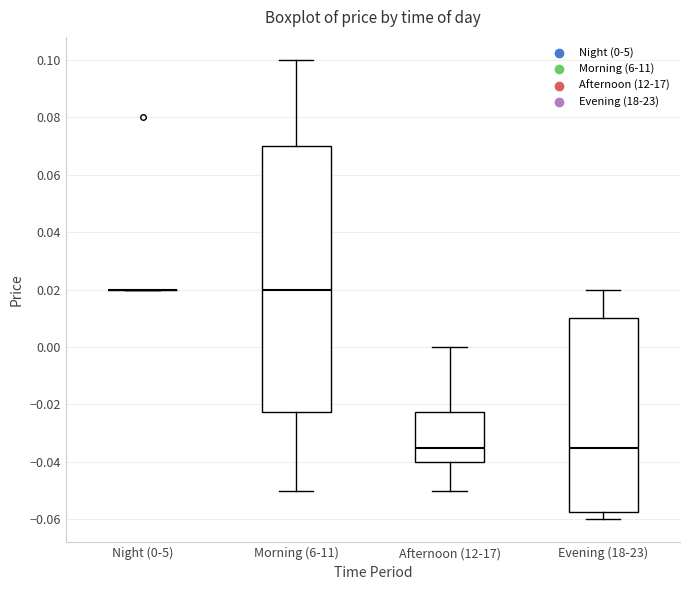

Comparing the boxes themselves (not the whiskers), which one is the tallest?

Morning (6-11)